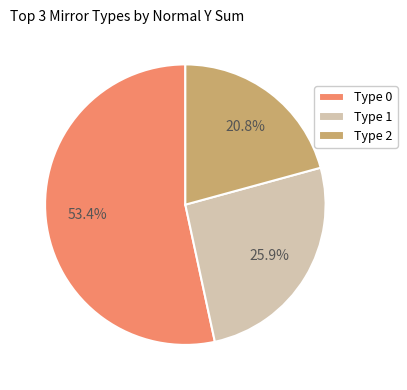

How many segments does this pie chart have?

3